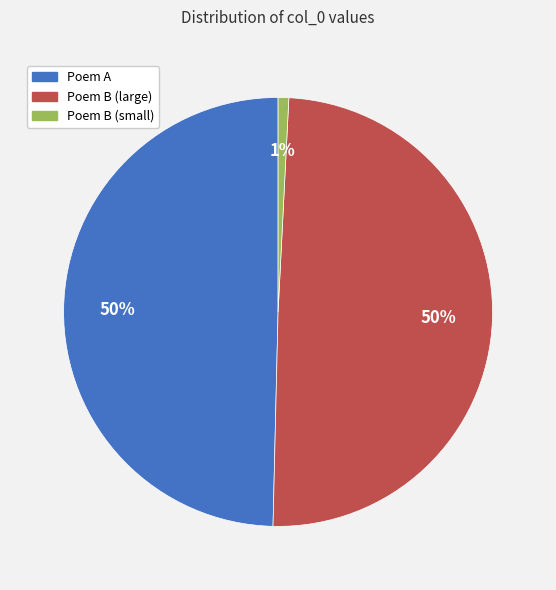

To the nearest percent, what is the difference between the largest and smallest slice percentages?

49%